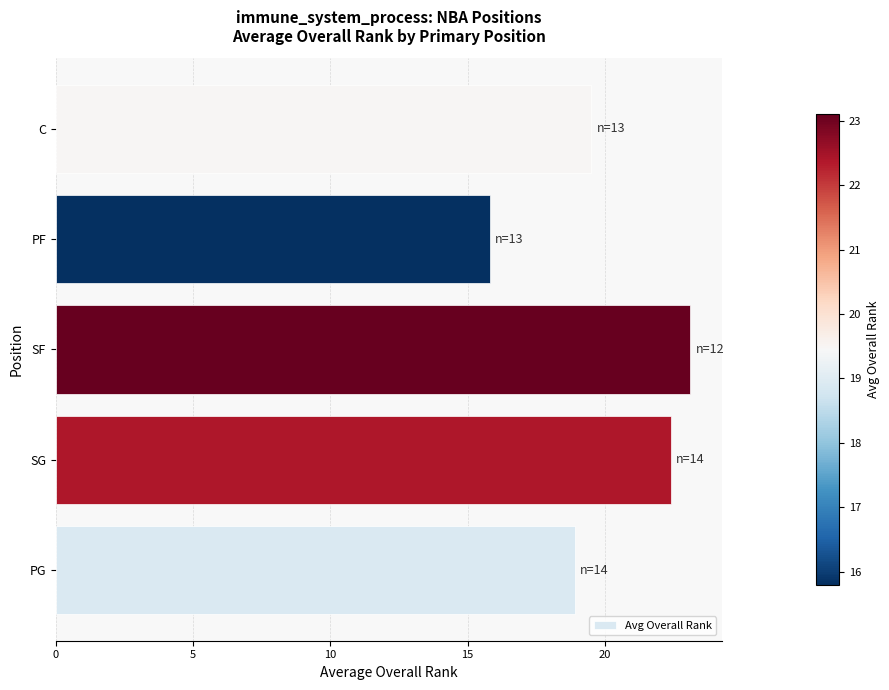

Between PF and C, which is larger?

C